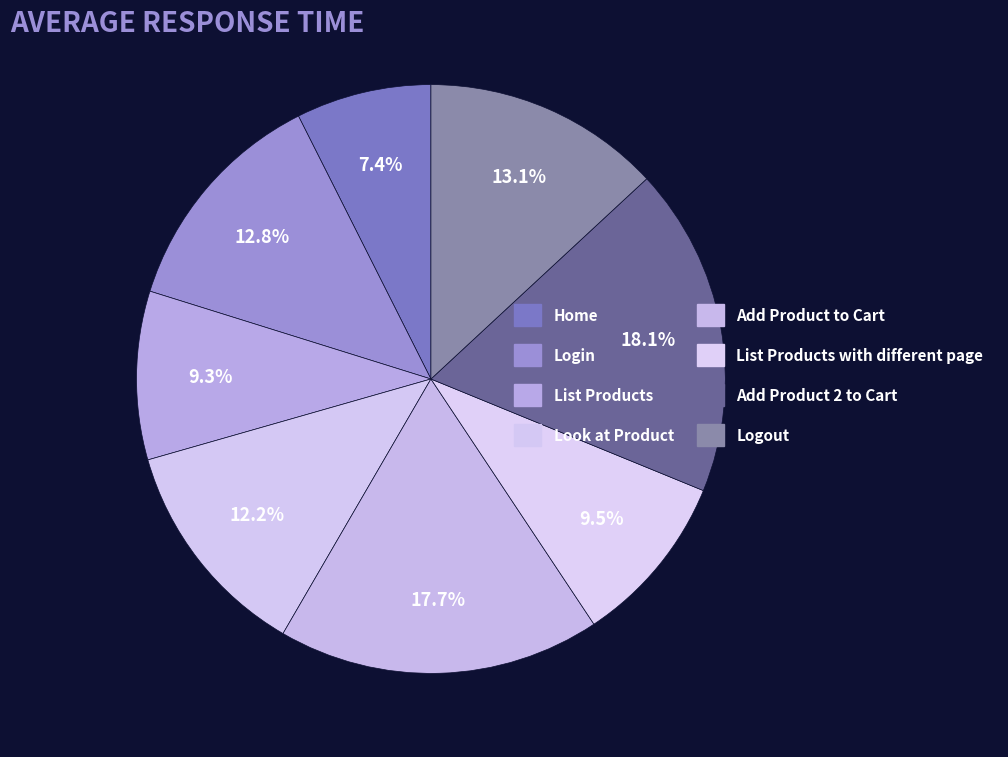

Between Look at Product and Add Product 2 to Cart, which is larger?

Add Product 2 to Cart